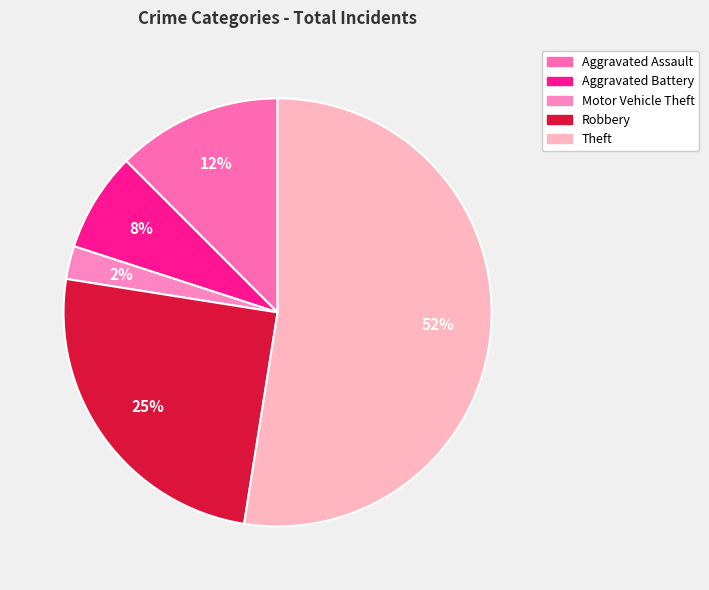

How many slices are in this pie chart?

5